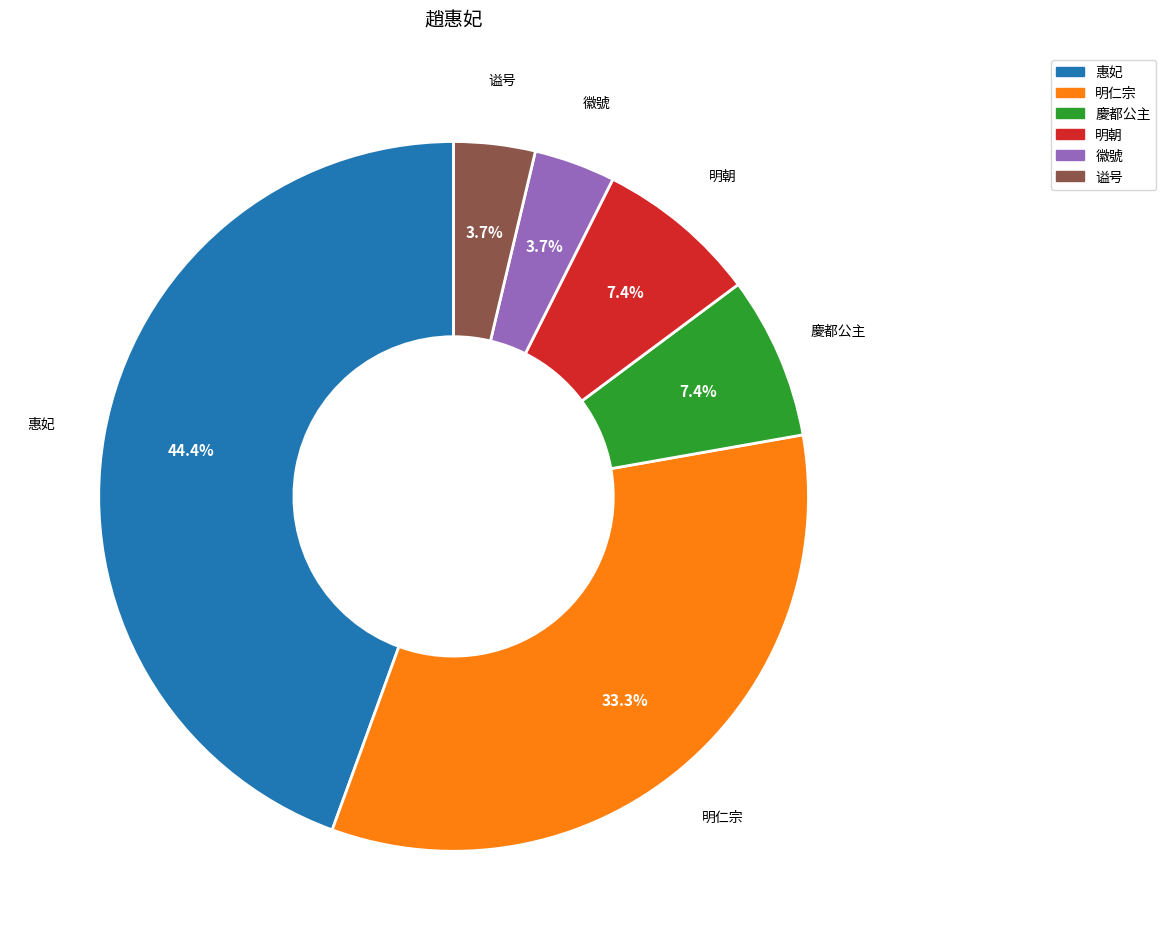

To the nearest percent, what is the average slice percentage?

17%